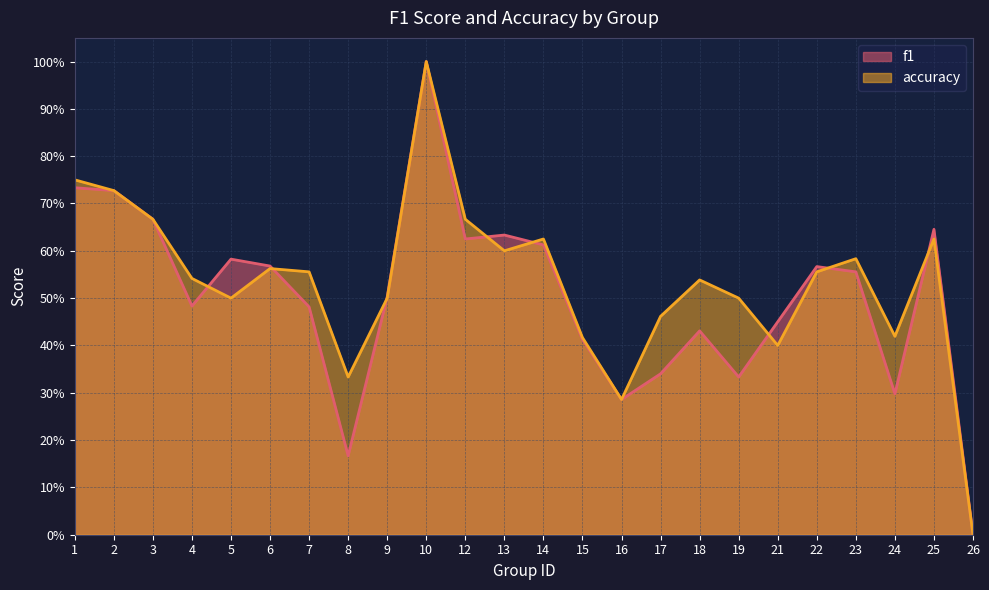

List the series in order of their peak value, highest first.

f1, accuracy